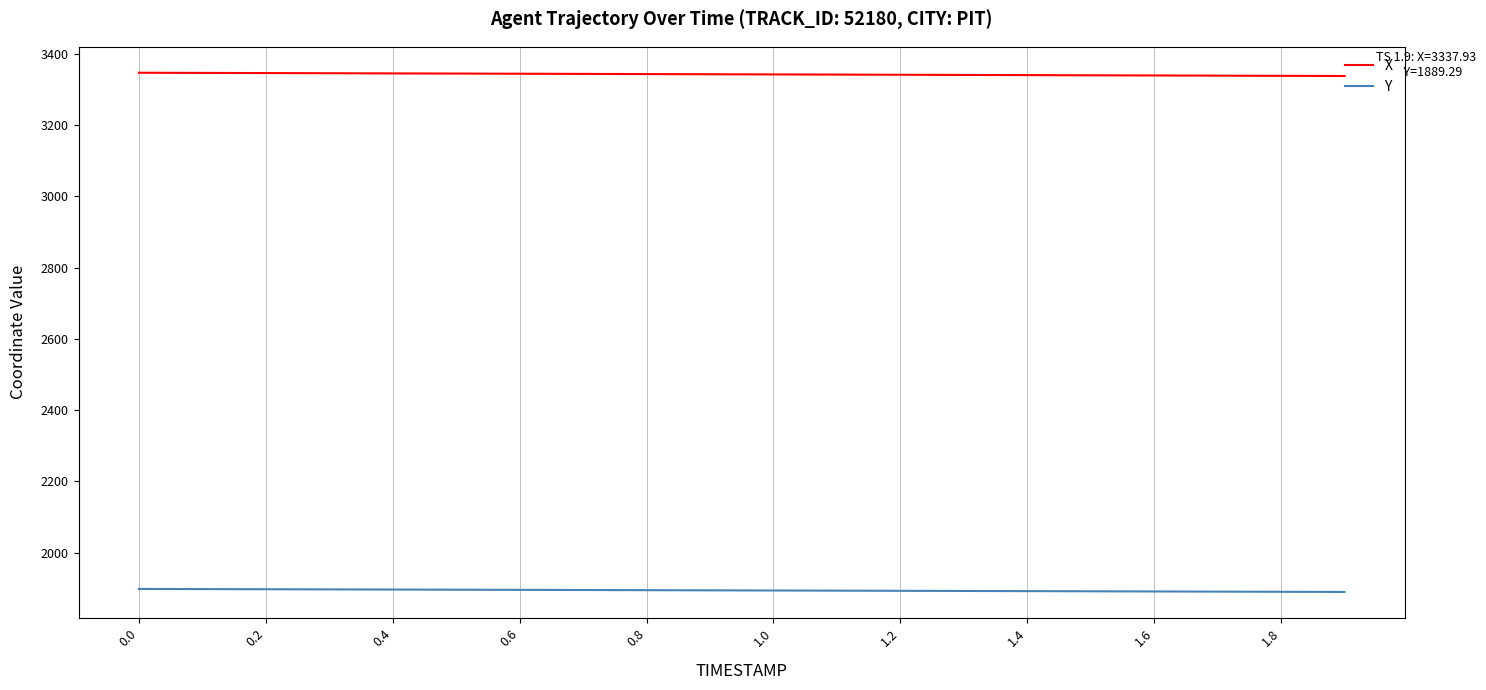

What is the lowest value of the Y series?

1889.3